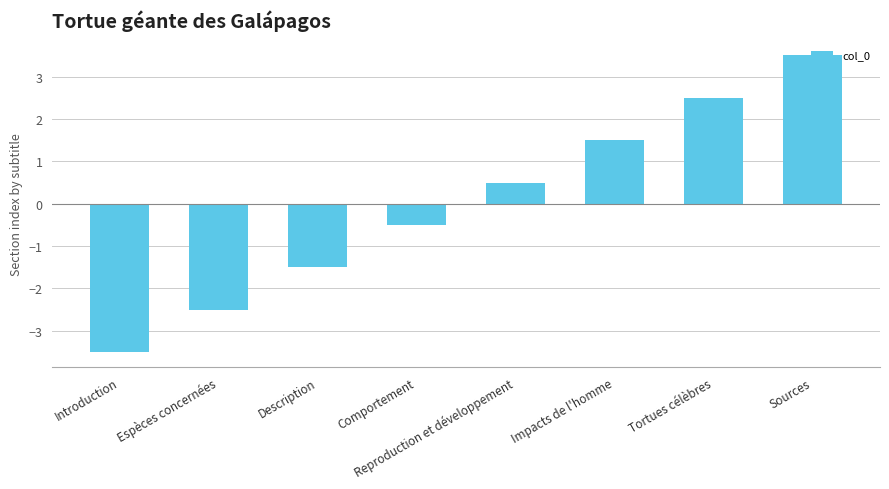

Where does the data first go above 0?

Reproduction et développement